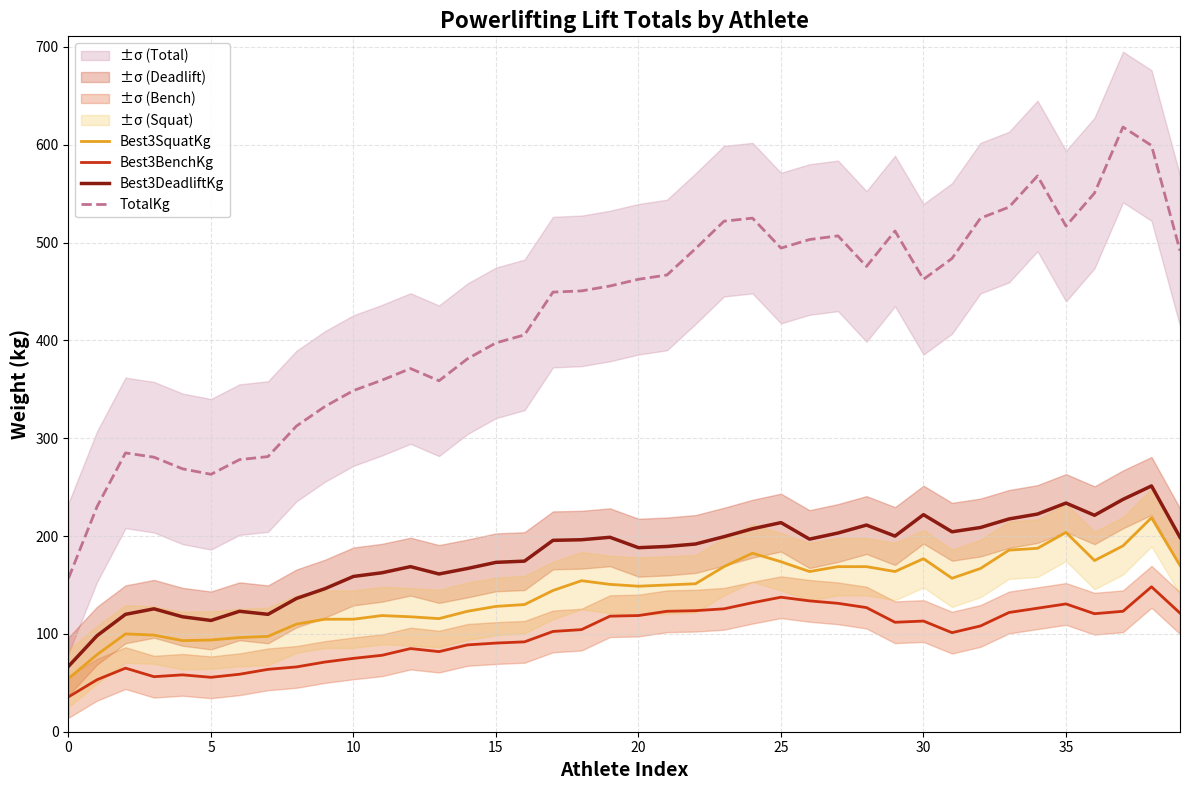

At which label does Best3BenchKg first exceed 108?

19